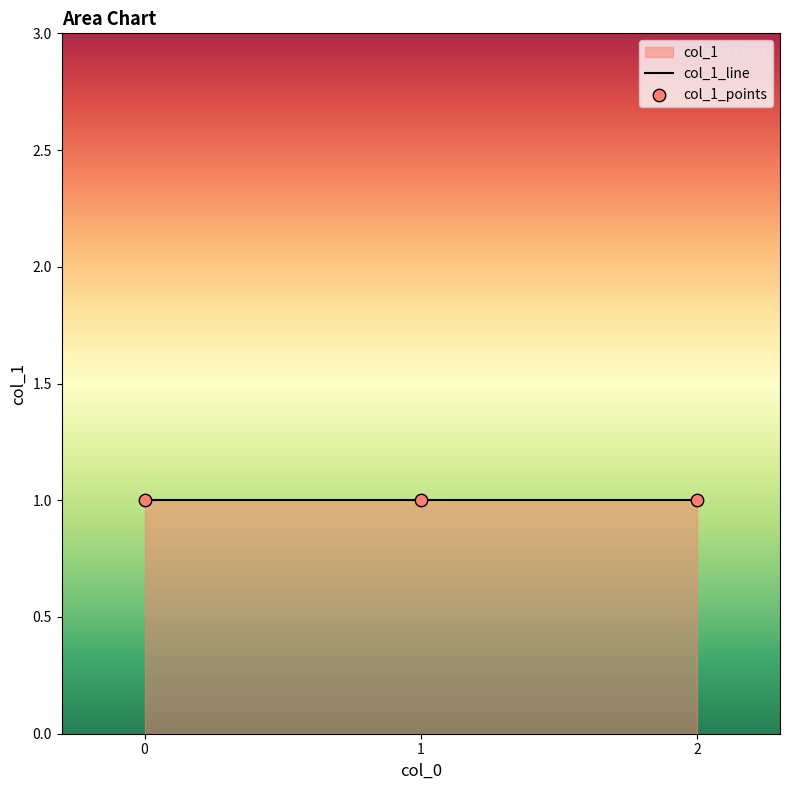

Between 1 and 2, which is larger?

2